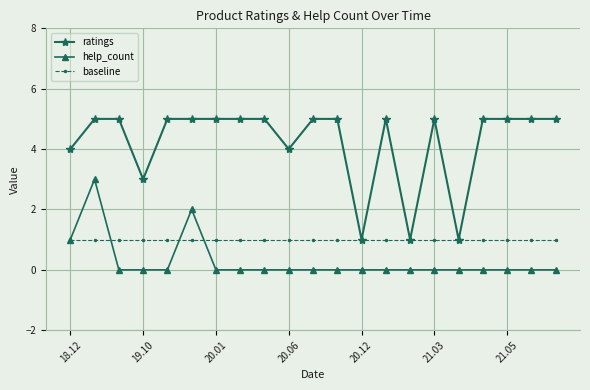

Which series has the widest spread of values?

ratings